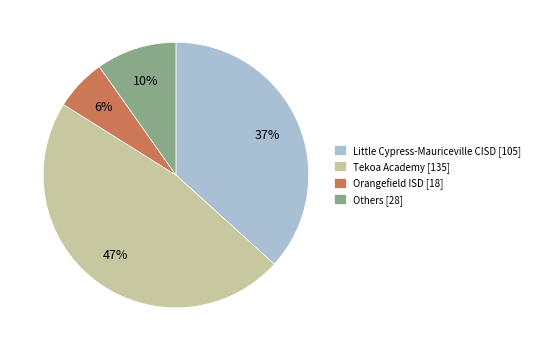

Which has a higher value, Little Cypress-Mauriceville CISD [105] or Others [28]?

Little Cypress-Mauriceville CISD [105]